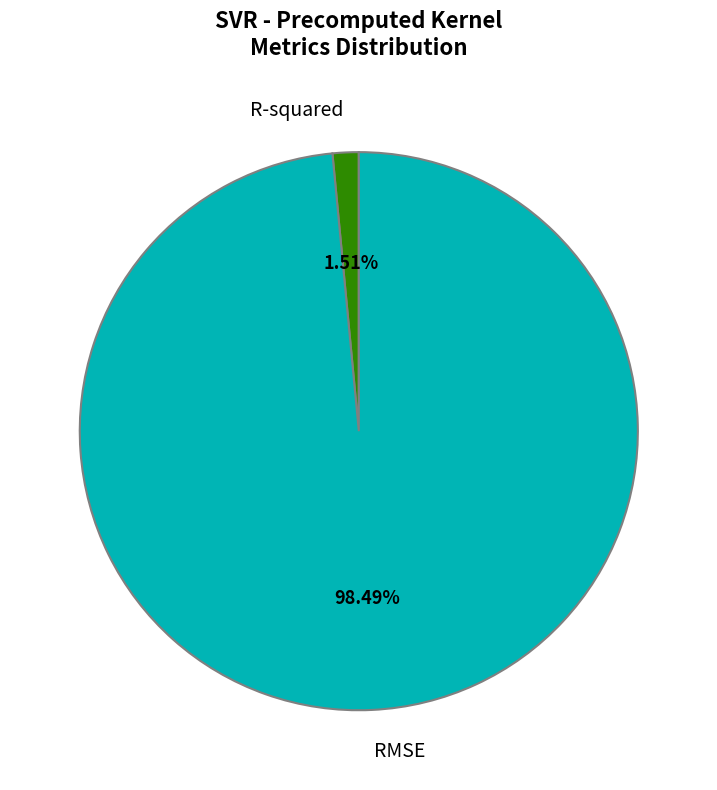

Rank the categories by value from lowest to highest.

R-squared, RMSE